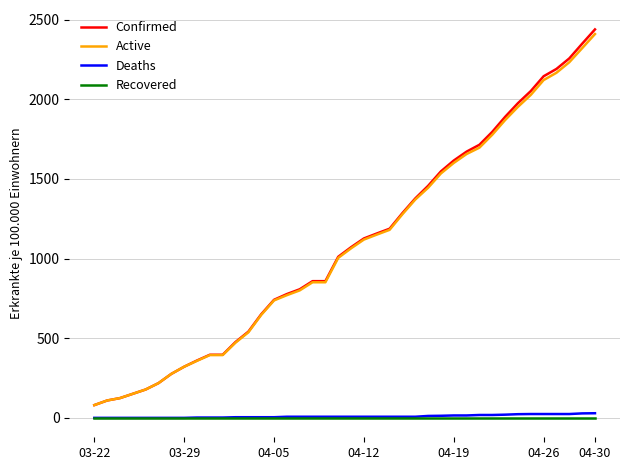

What is the highest value of the Confirmed series?

2438